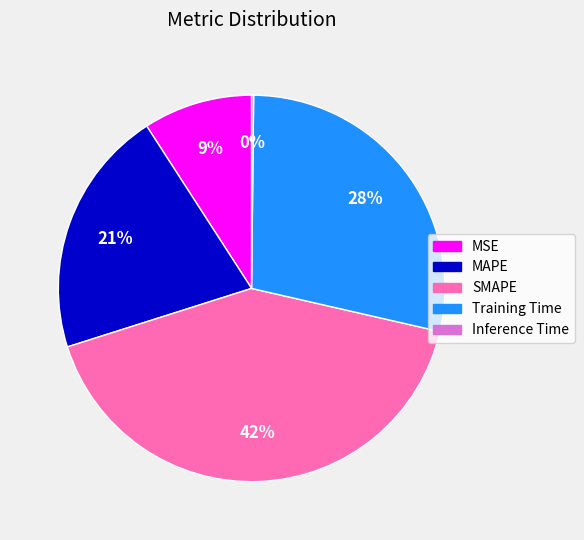

Combined, do Training Time and SMAPE account for over 50%?

Yes